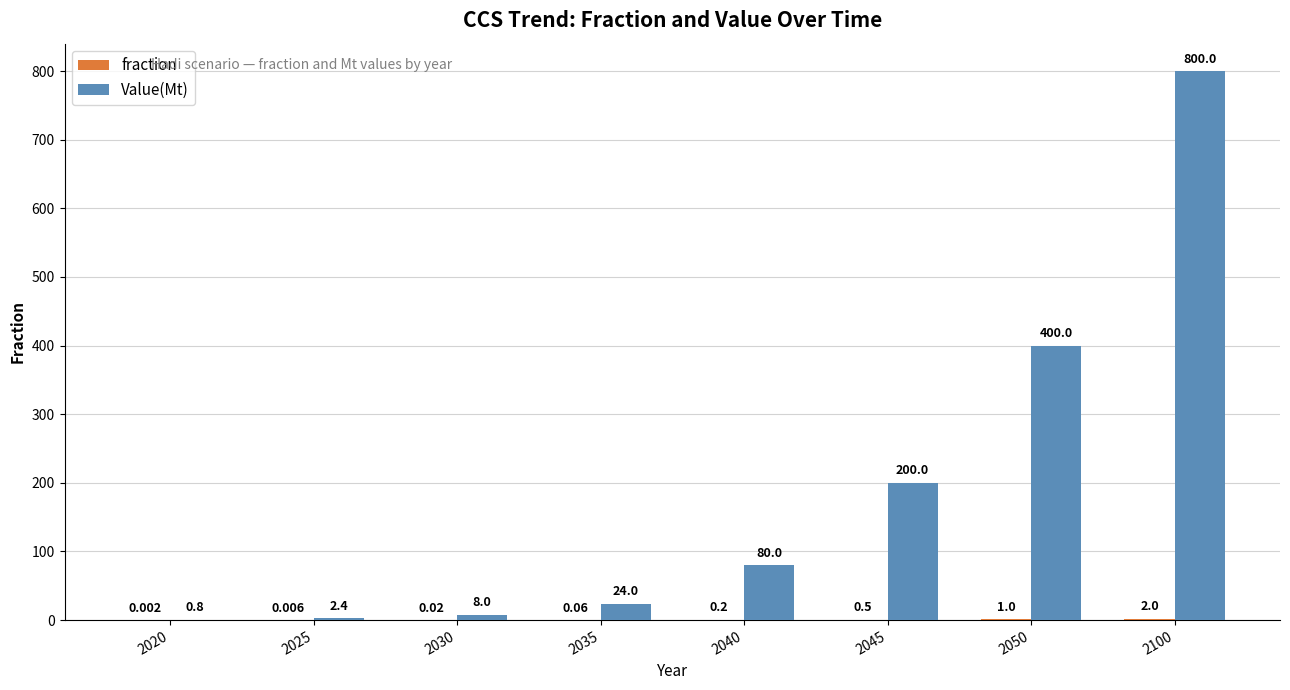

Which category has the highest value across all series?

2100